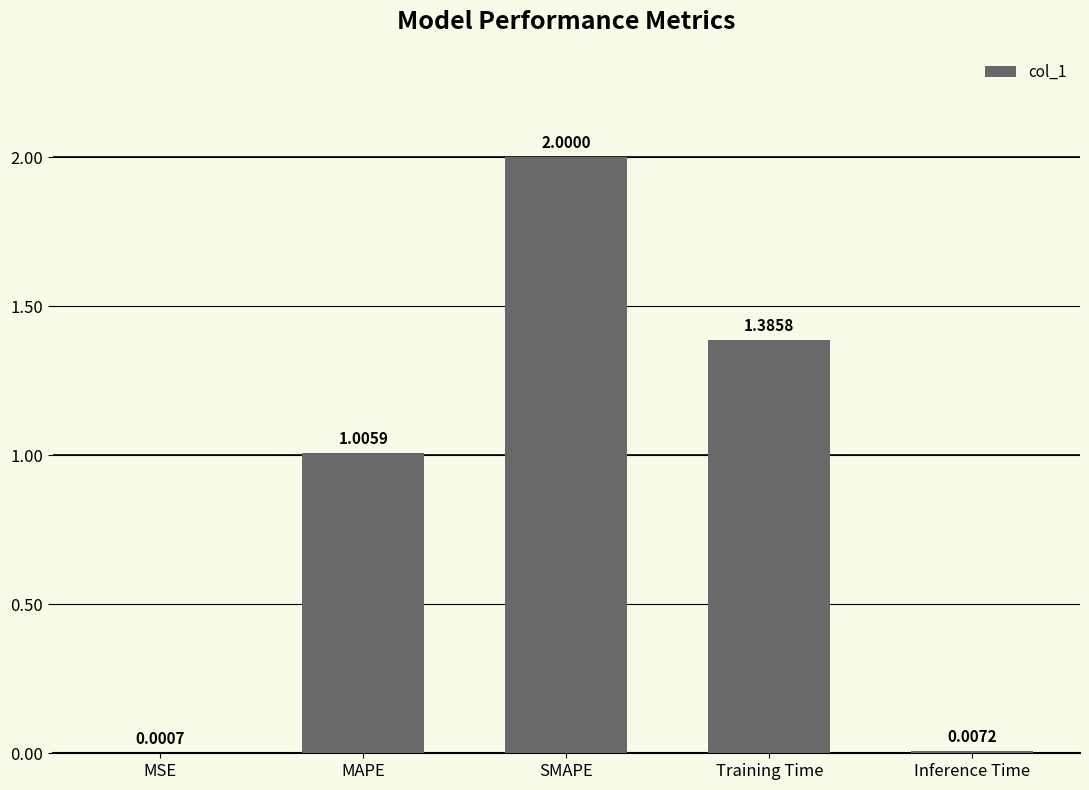

At which label is the value closest to 1?

MAPE